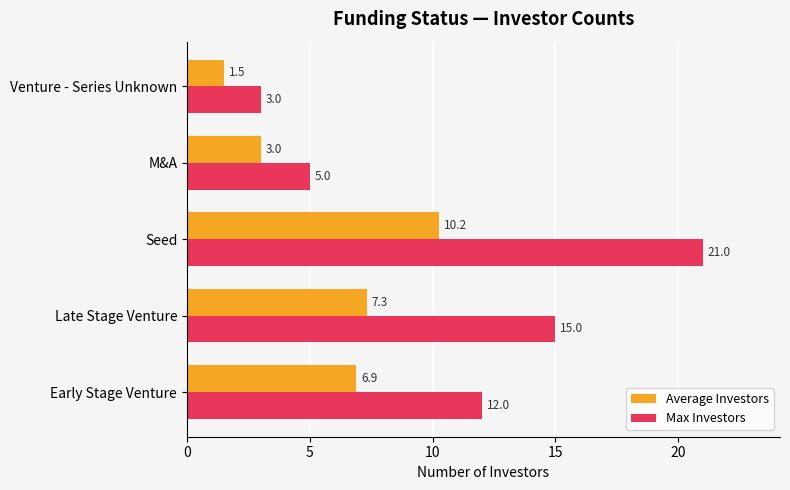

At M&A, list the series in order from smallest to largest.

Average Investors, Max Investors